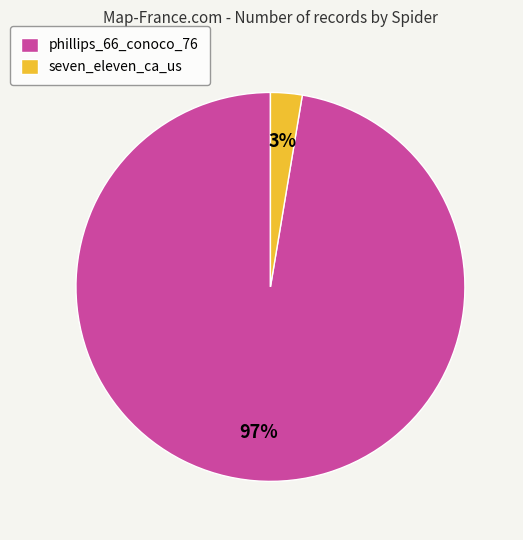

Is the sum of phillips_66_conoco_76 and seven_eleven_ca_us greater than half?

Yes